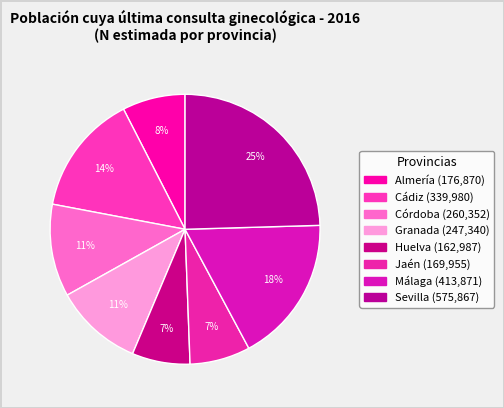

To the nearest percent, what is the difference between the largest and smallest slice percentages?

18%